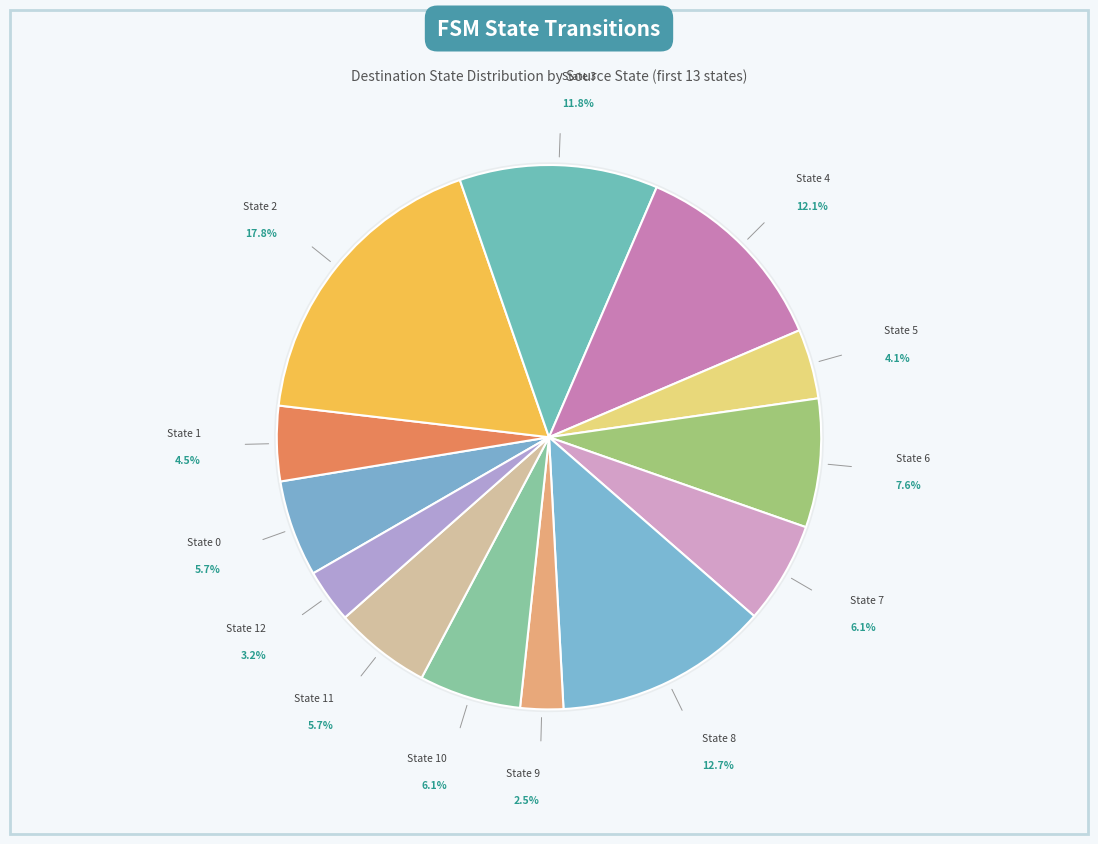

To the nearest percent, what is the difference between the largest and smallest slice percentages?

15%